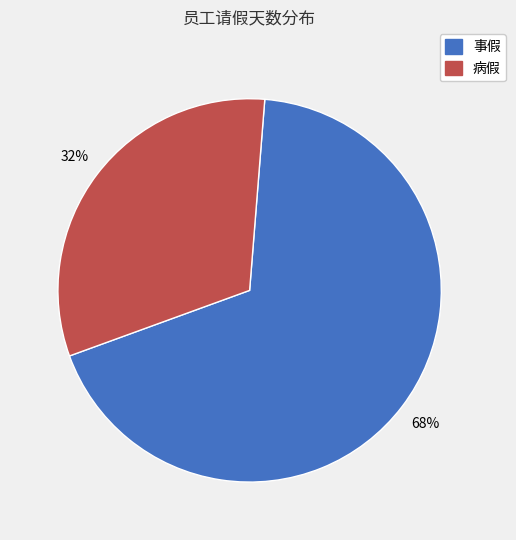

Is there any slice that represents more than half of the pie?

Yes